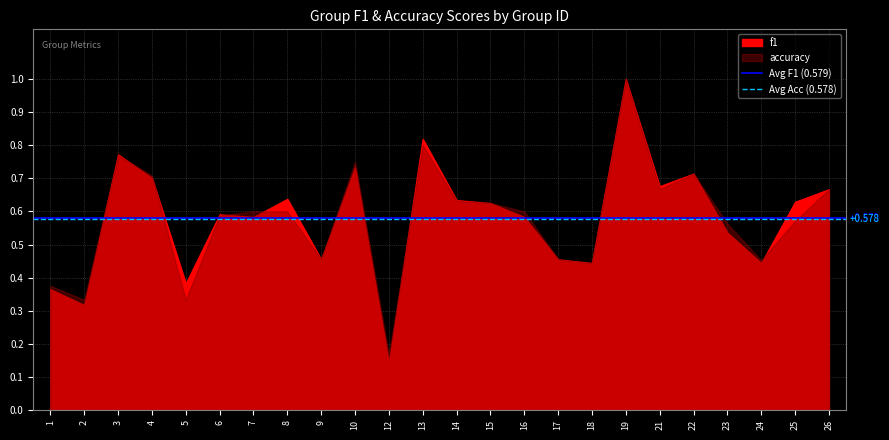

The Avg F1 (0.579) series shows 0.9 at 2. True or false?

False